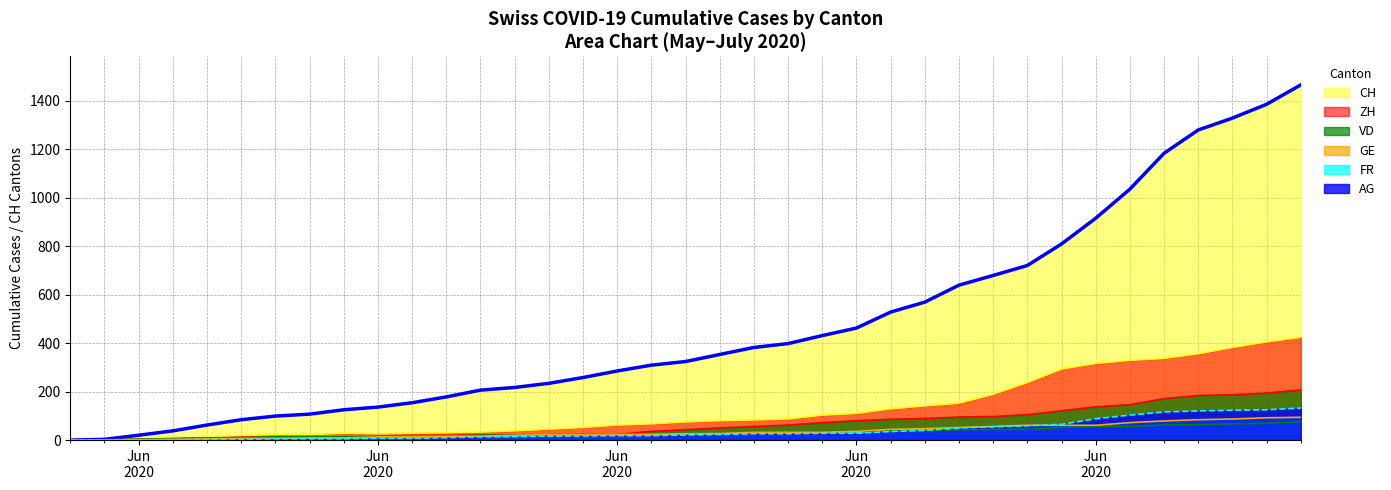

What is the label of the 34th point from the right?

Jun
2020